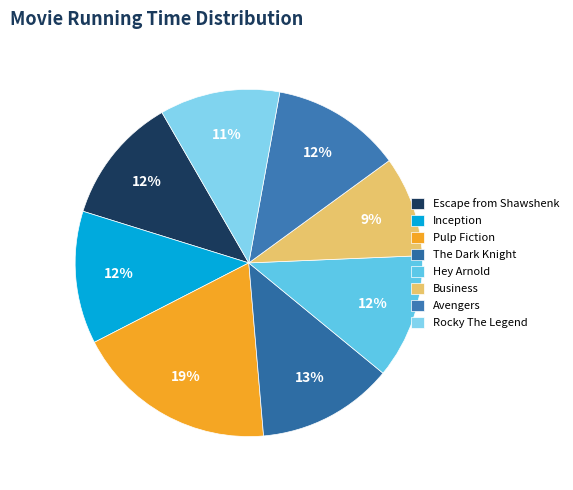

What is the total percentage of Escape from Shawshenk and Inception?

24.2%